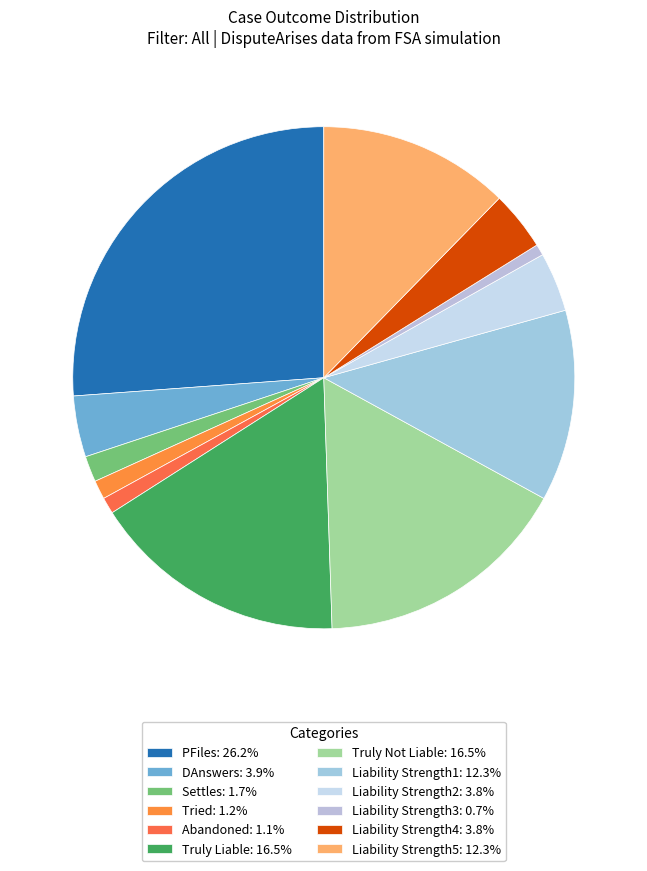

Does Settles account for over 50% of the chart?

No